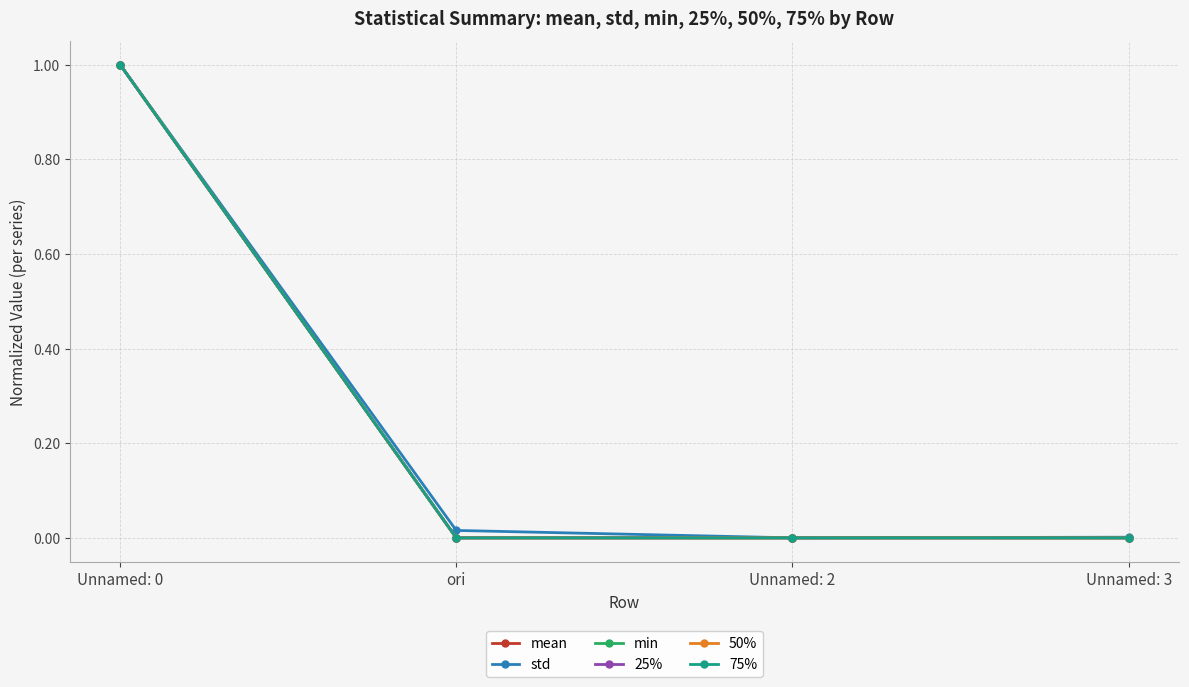

Which series has the widest spread of values?

mean